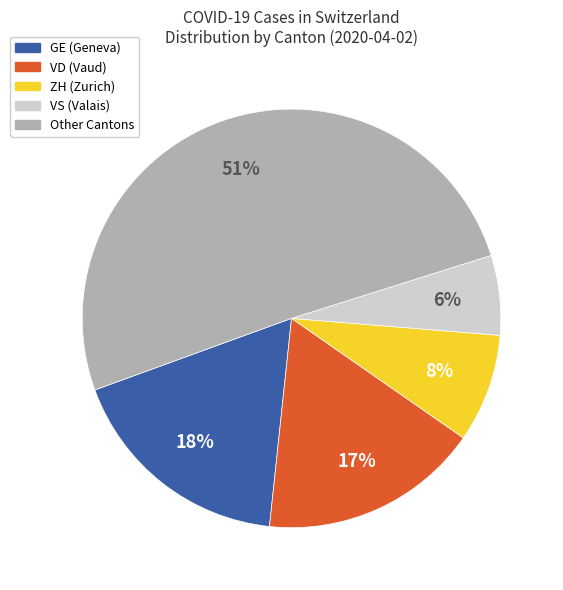

Does any single category account for the majority?

Yes